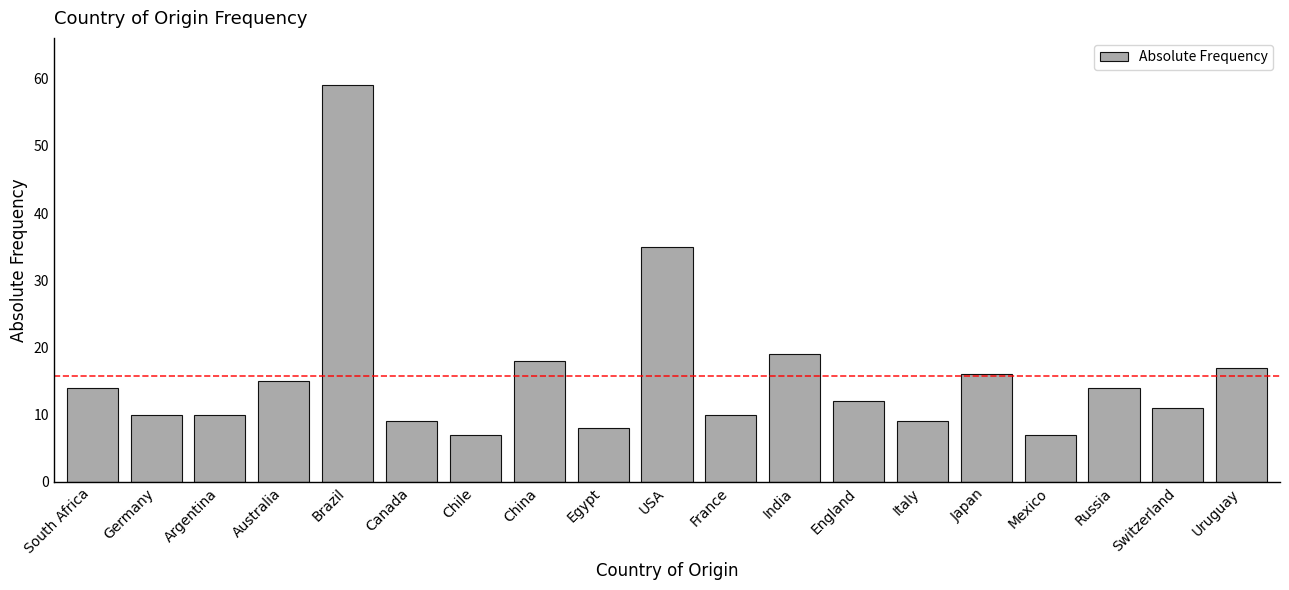

Reading left to right, transcribe all the data shown in this chart.

14	10	10	15	59	9	7	18	8	35	10	19	12	9	16	7	14	11	17